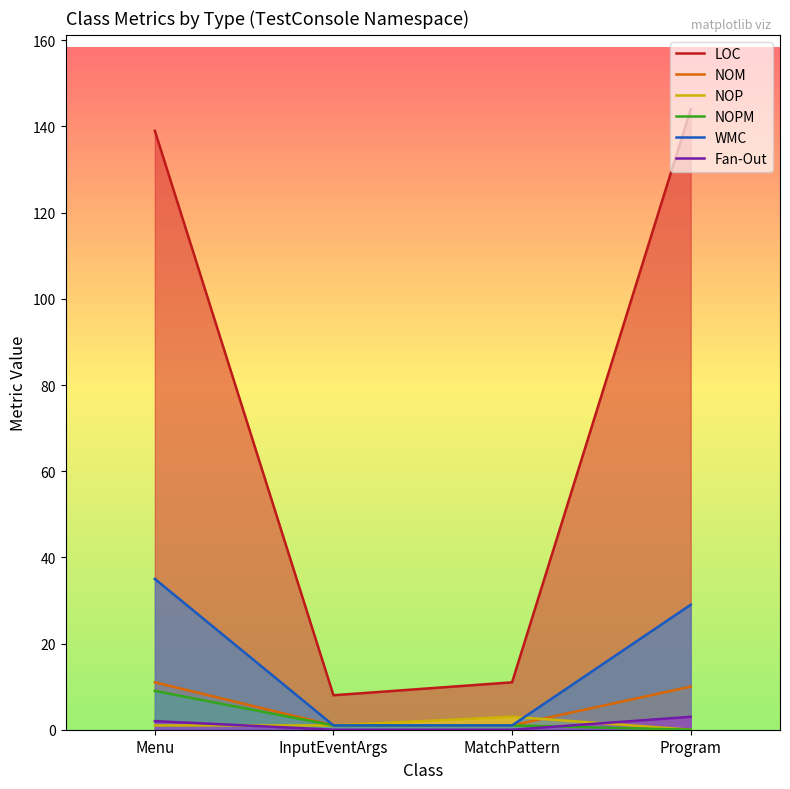

At how many categories does at least one series exceed 120?

2